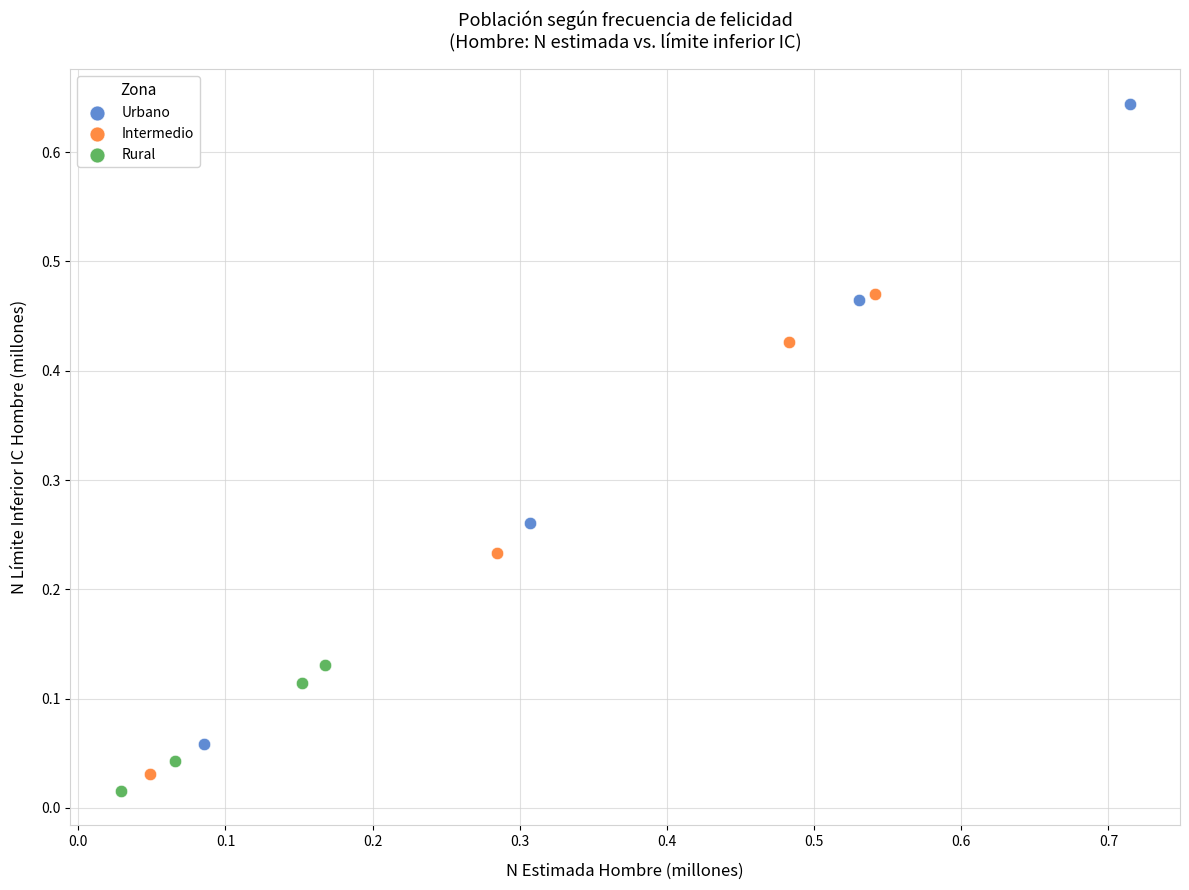

Which series has the largest Y range (max minus min)?

Urbano